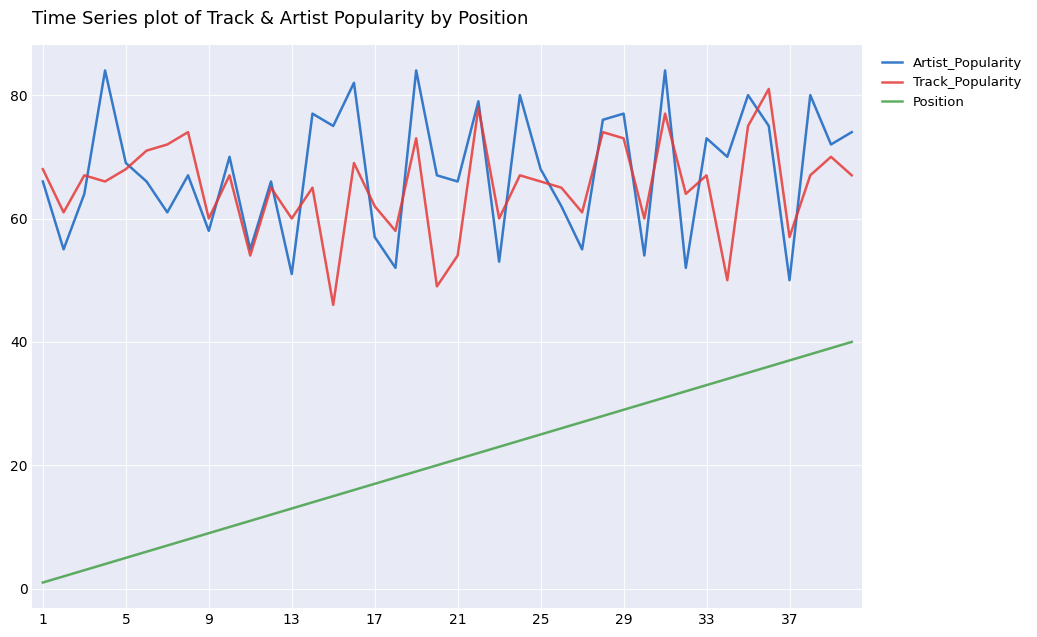

True or false: Track_Popularity and Artist_Popularity intersect in this chart.

True